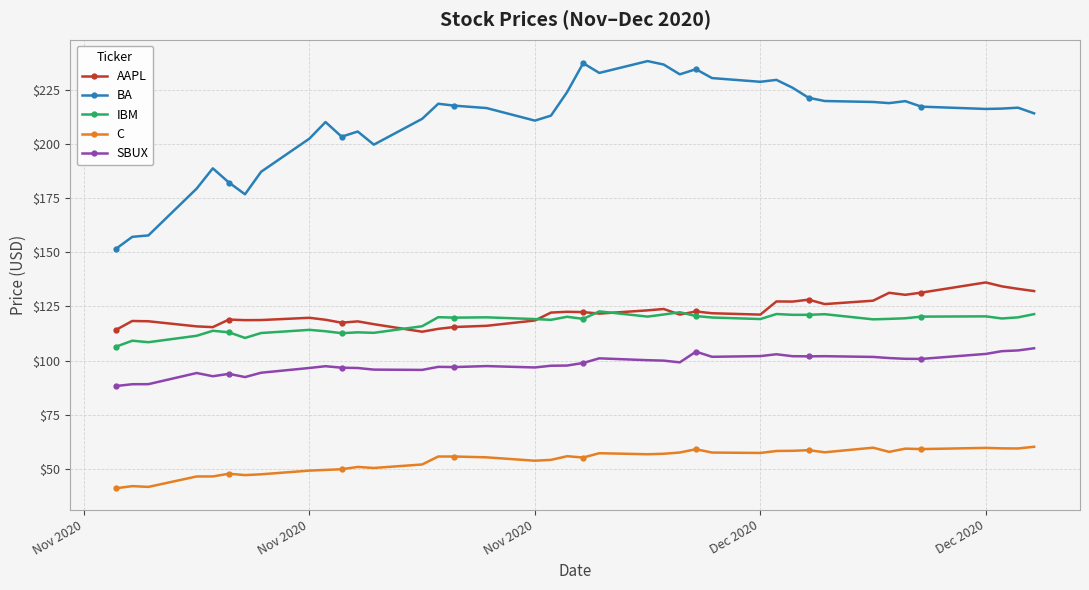

Is this an area chart (filled region under the line)?

No